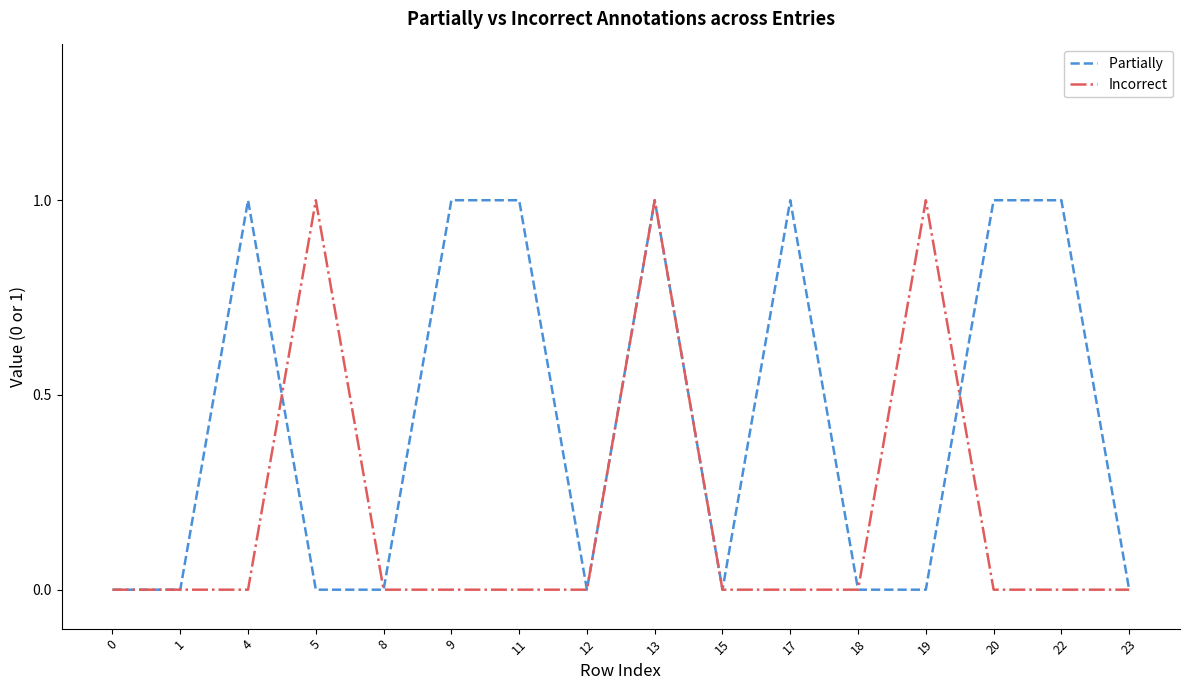

How many lines are shown in the chart?

2